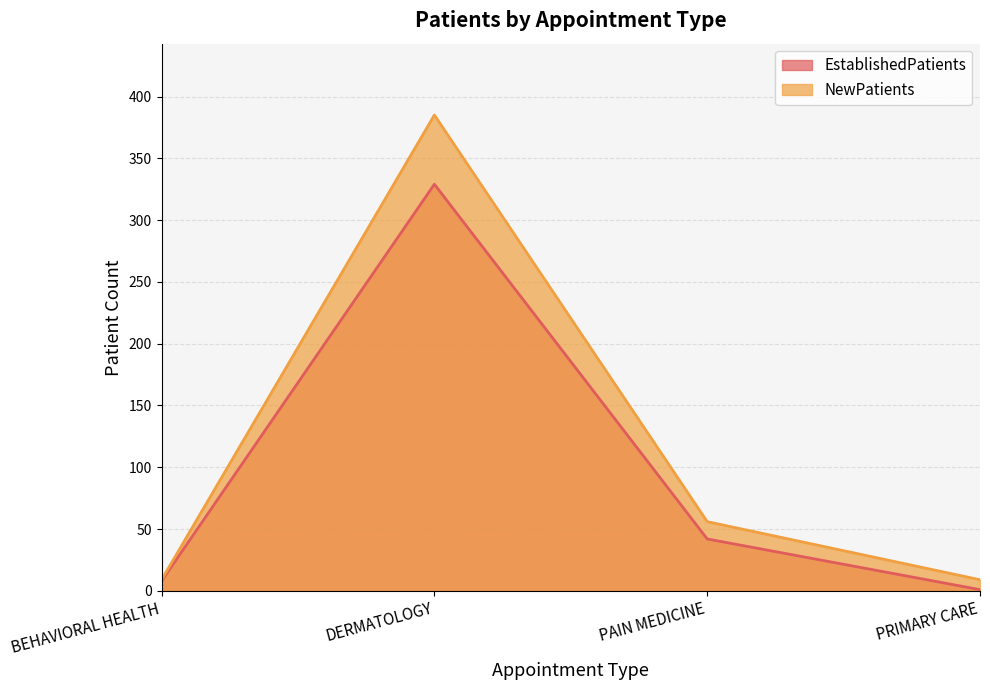

List the labels in order of NewPatients value, smallest first.

BEHAVIORAL HEALTH, PRIMARY CARE, PAIN MEDICINE, DERMATOLOGY